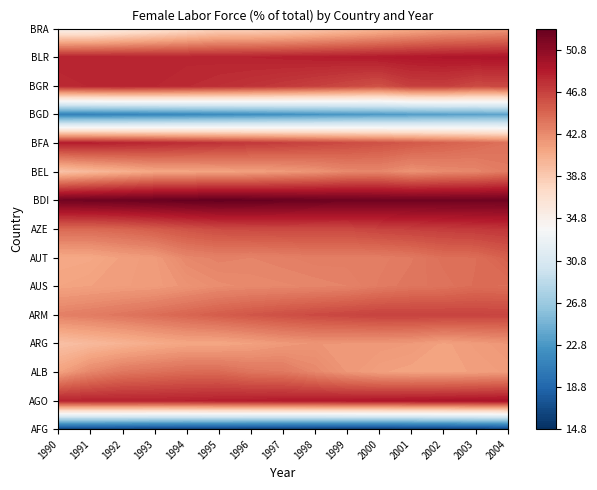

Which series changed the most between 2001 and 2003?

BRA